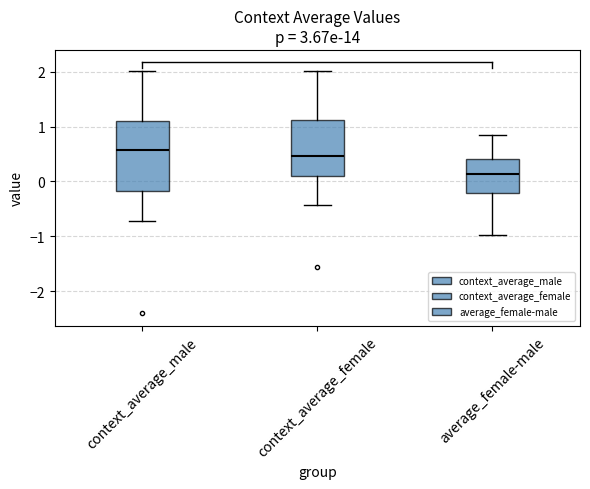

Comparing the boxes themselves (not the whiskers), which one is the tallest?

context_average_male